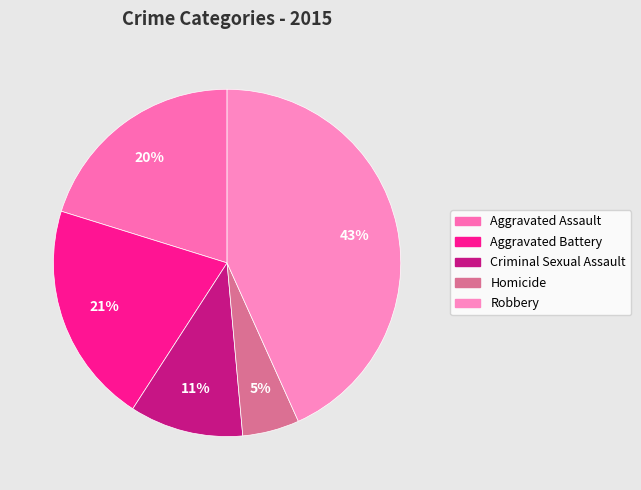

What is the largest slice in the pie chart?

Robbery